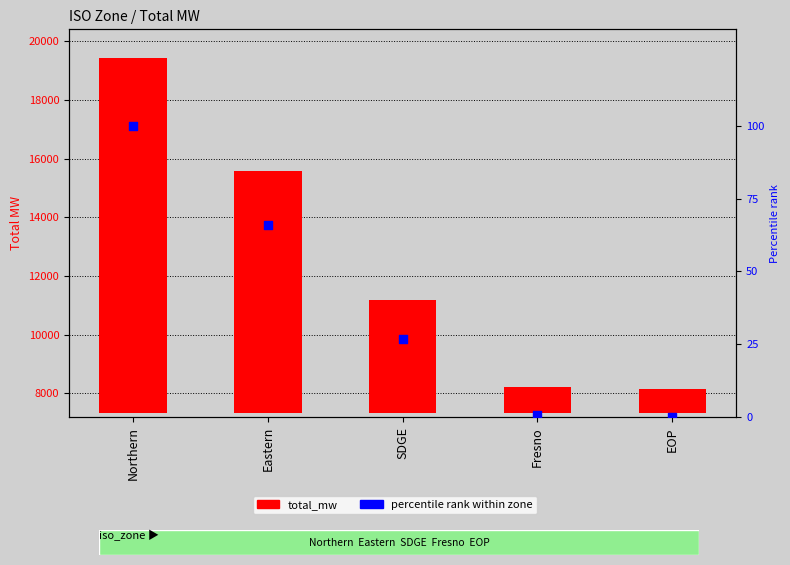

At which category is the sum across all series the highest?

Northern